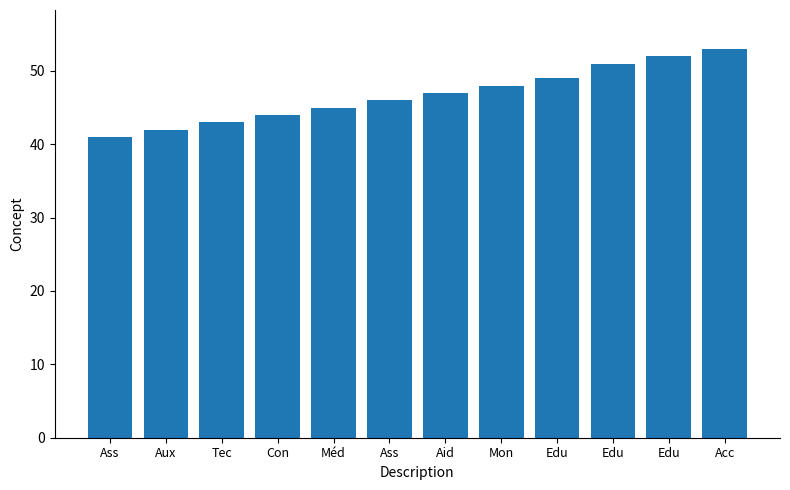

The chart shows a value of 59 at Ass. True or false?

False